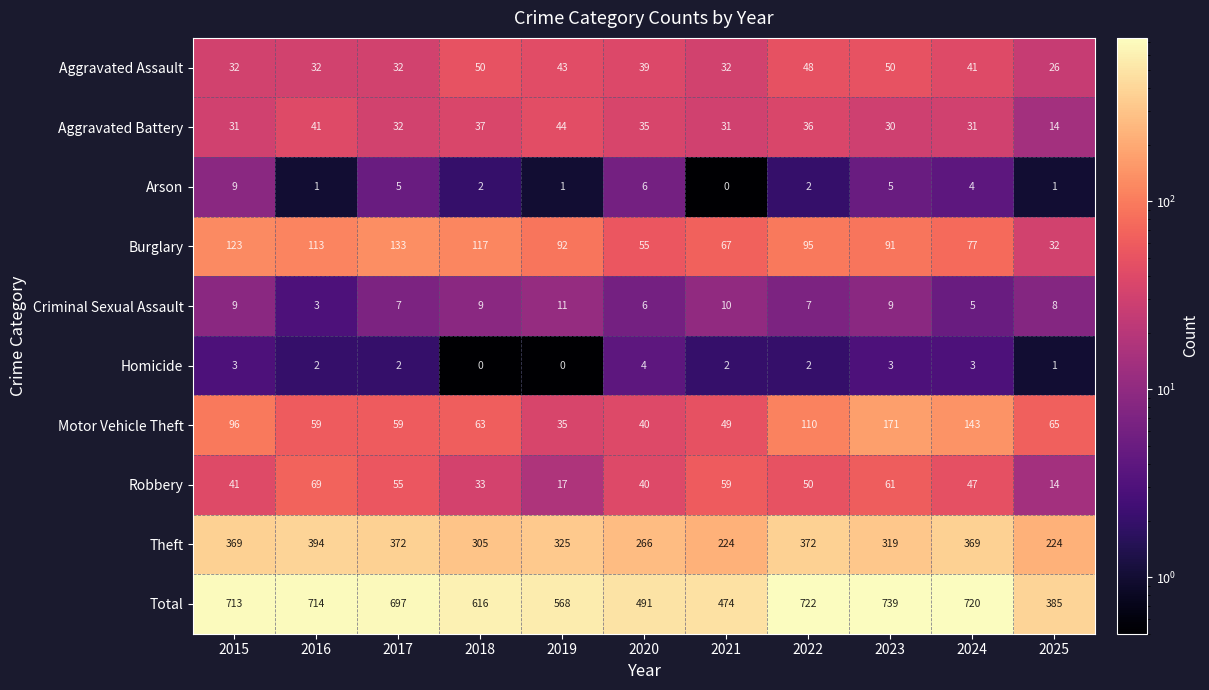

What is the spread (max minus min) of values at 2018?

616